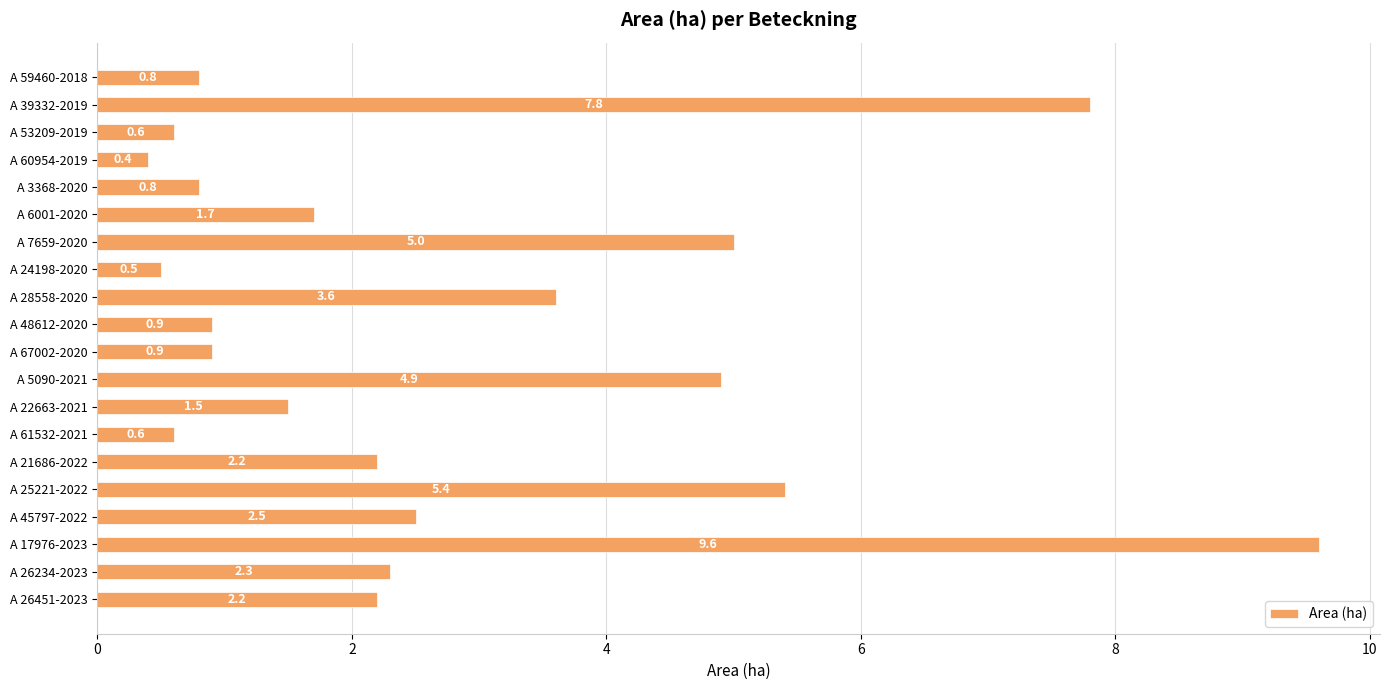

True or false: the data shows 4.9 at A 5090-2021.

True